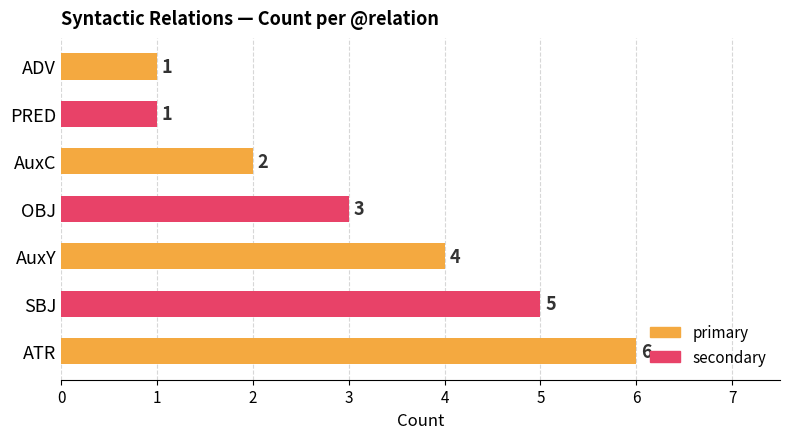

What value does the data have at SBJ?

5